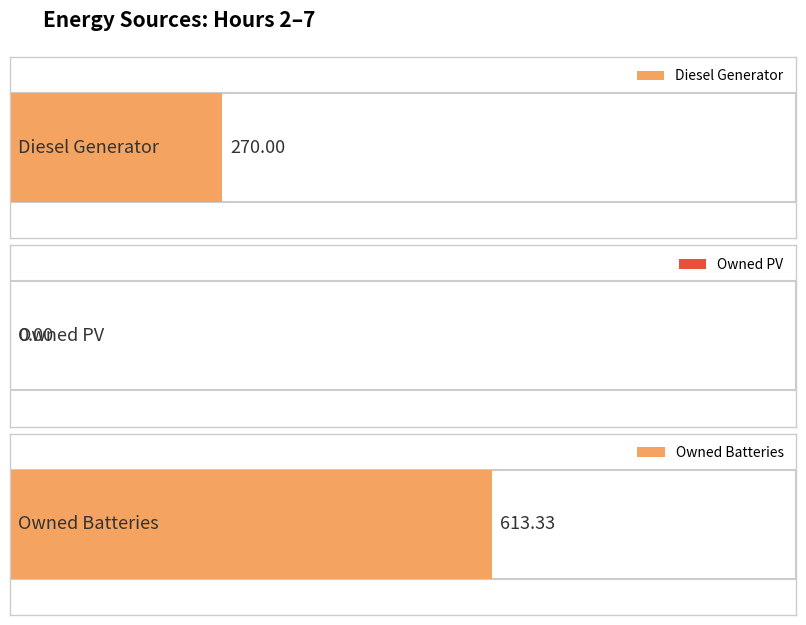

The value of Diesel Generator at 2 is 611. True or false?

False